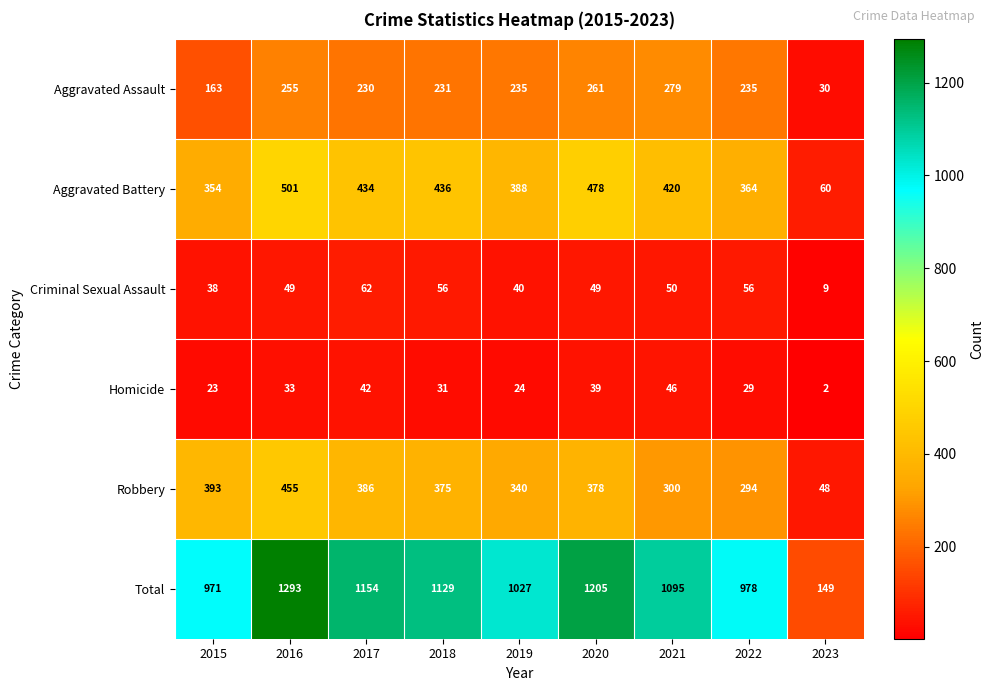

Where is Robbery nearest to the value 251?

2022